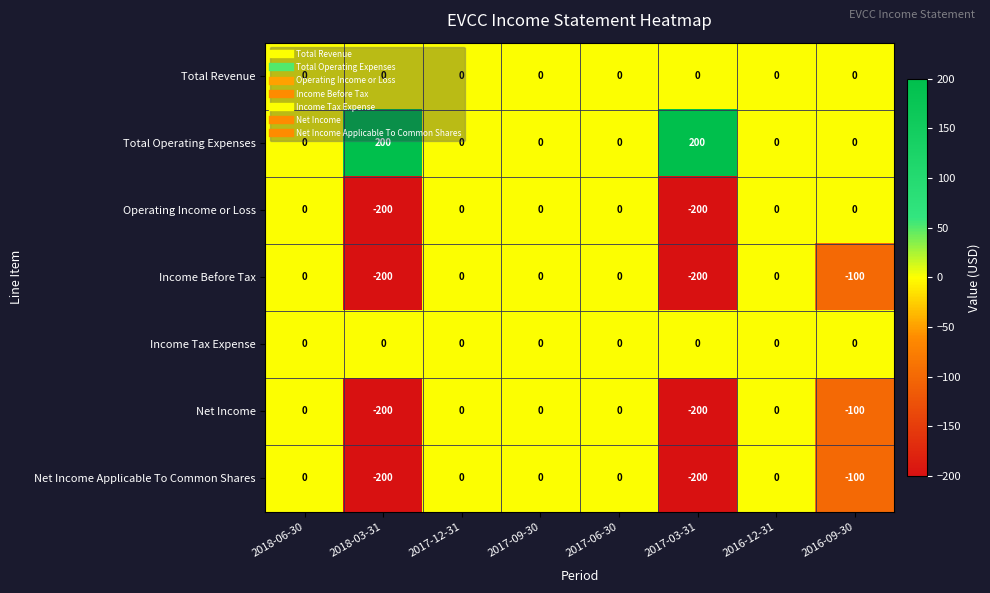

True or false: Net Income Applicable To Common Shares has a value of 0 at 2018-06-30.

True